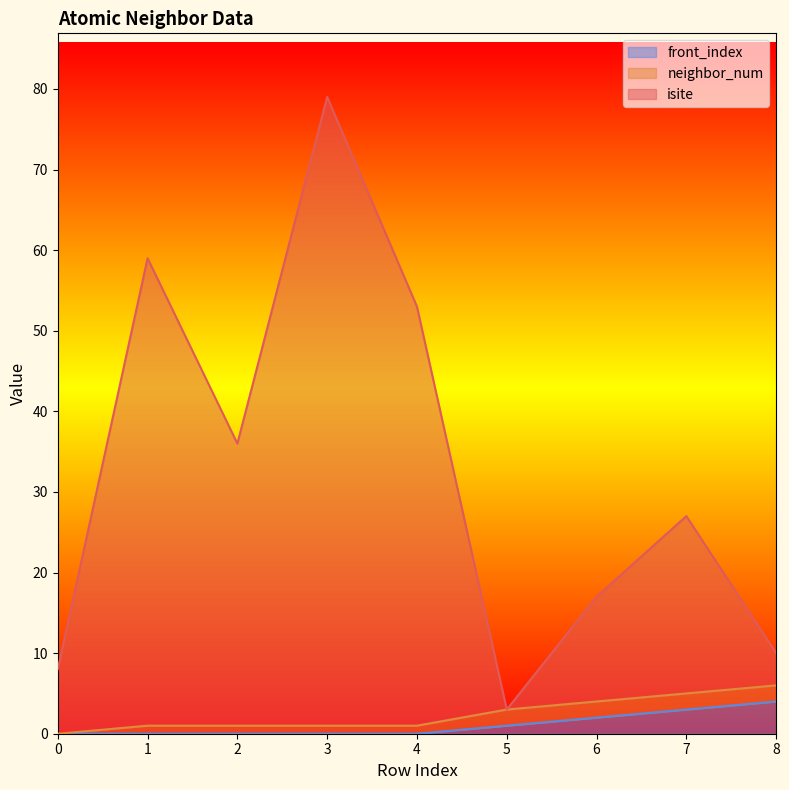

True or false: front_index has a value of 3 at 7.

True